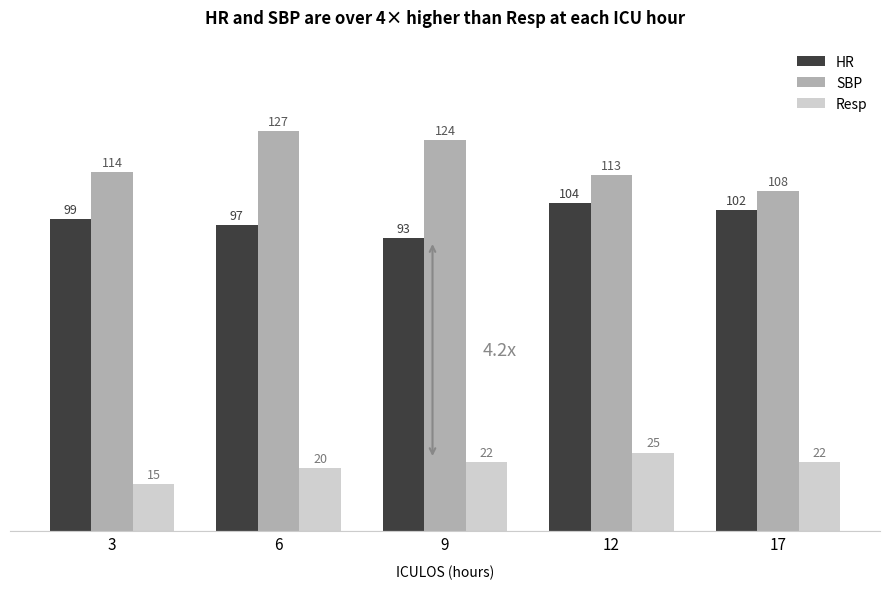

How many Resp values are between 20 and 22?

3